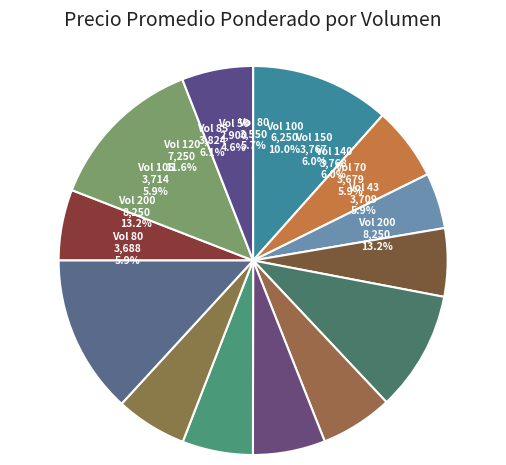

To the nearest percent, what is the difference between the largest and smallest slice percentages?

9%